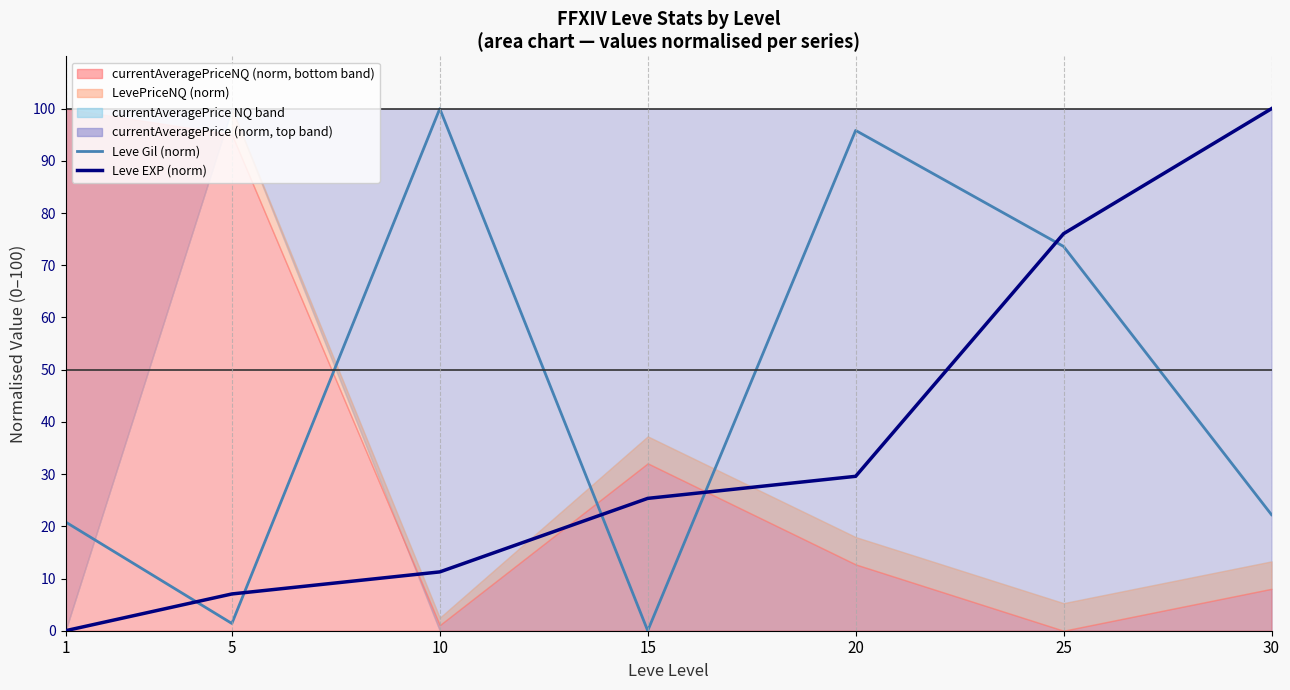

At which label does Leve EXP (norm) reach its peak?

30